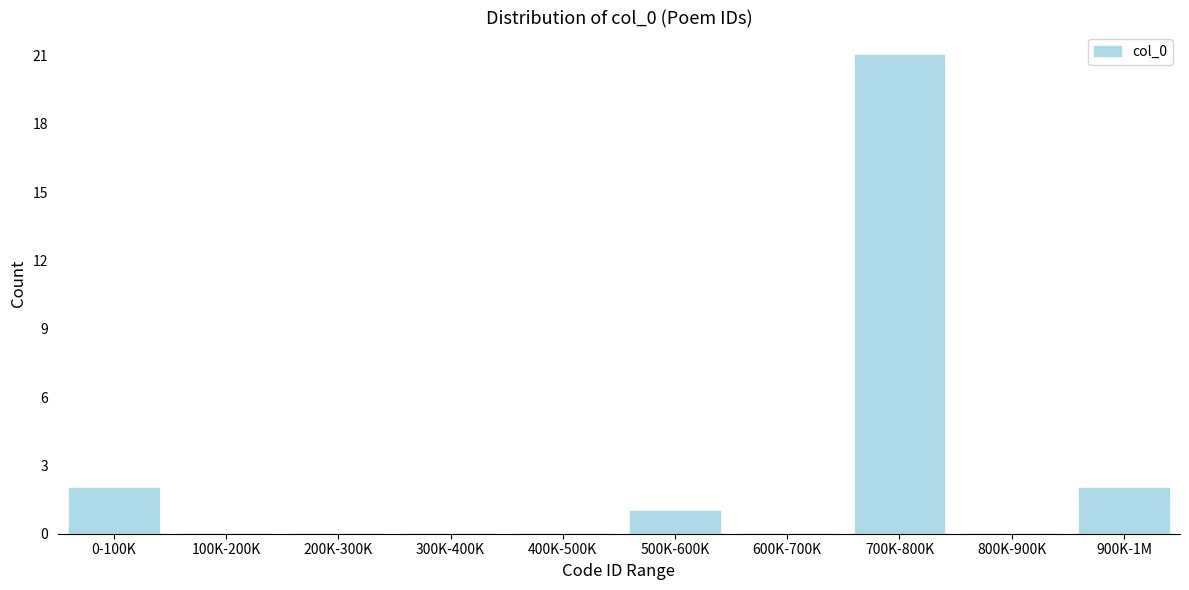

Reading left to right, extract all data points from this chart.

0-100K=2	100K-200K=0	200K-300K=0	300K-400K=0	400K-500K=0	500K-600K=1	600K-700K=0	700K-800K=21	800K-900K=0	900K-1M=2